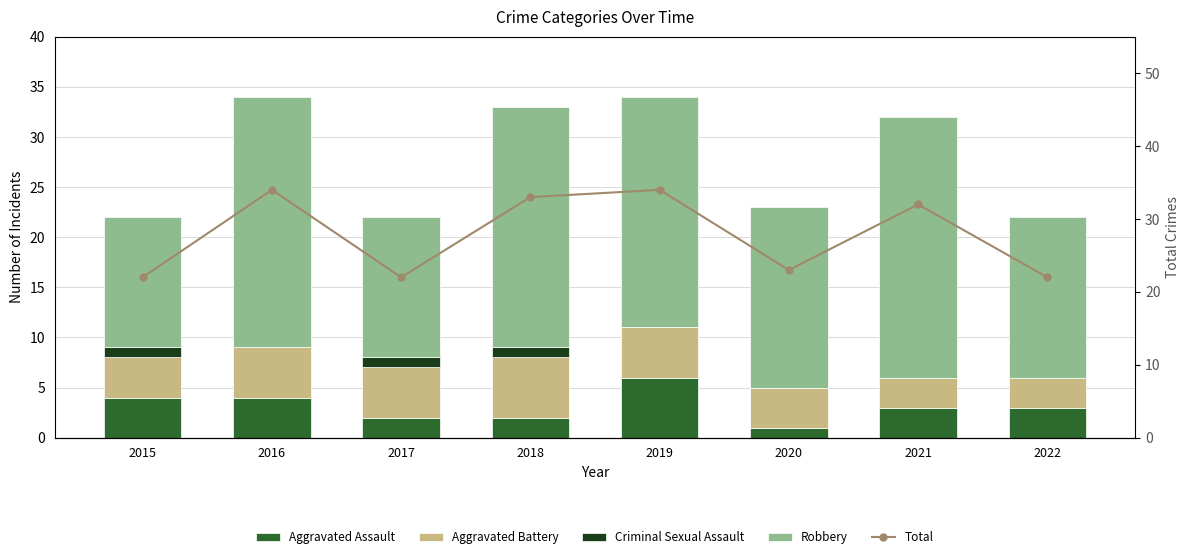

Reading left to right, list all the values displayed in this chart.

Aggravated Assault: 4	4	2	2	6	1	3	3
Aggravated Battery: 4	5	5	6	5	4	3	3
Criminal Sexual Assault: 1	0	1	1	0	0	0	0
Robbery: 13	25	14	24	23	18	26	16
Total: 22	34	22	33	34	23	32	22